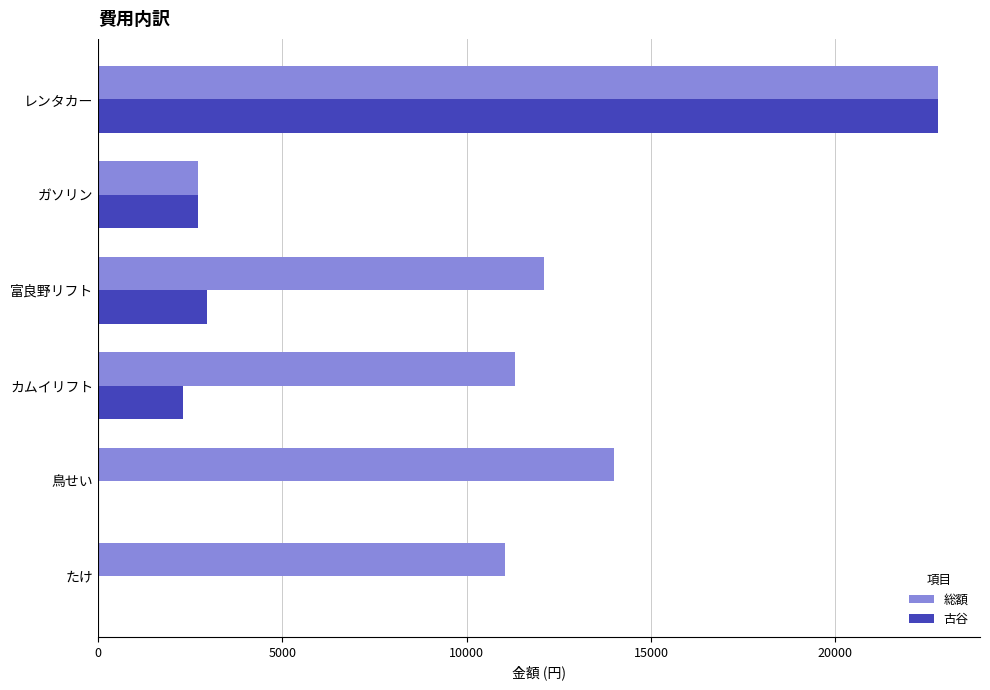

The value of 総額 at たけ is 14833. True or false?

False